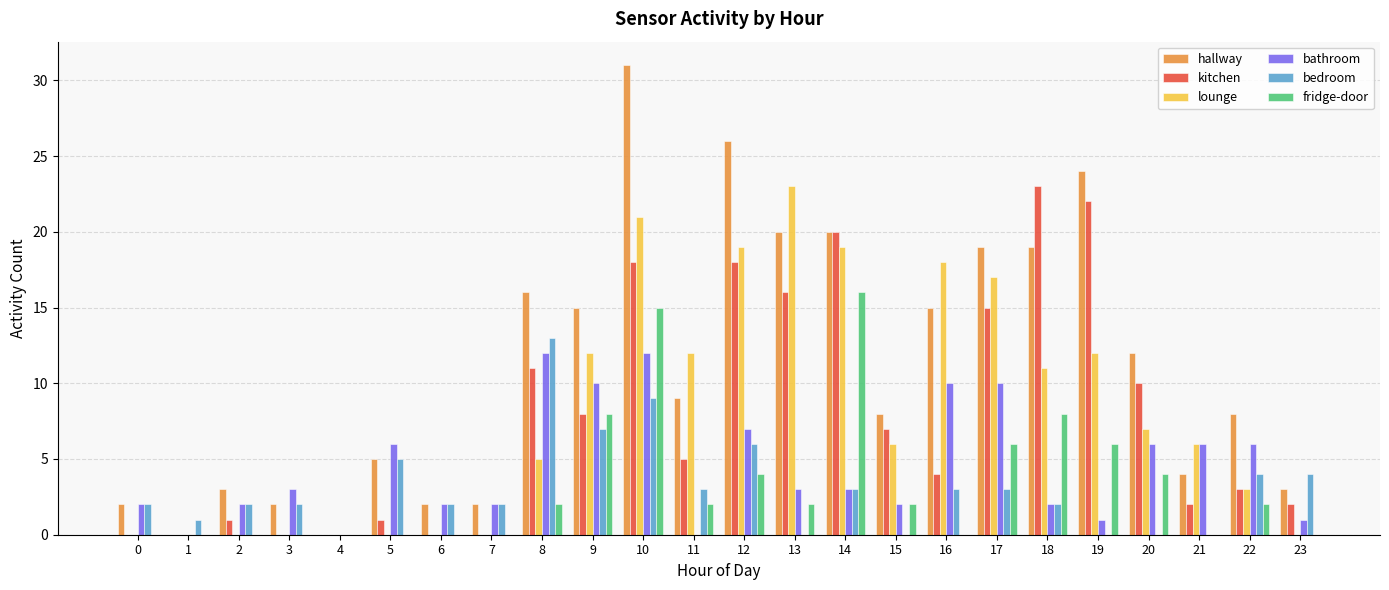

How many fridge-door values are between 0 and 6?

20